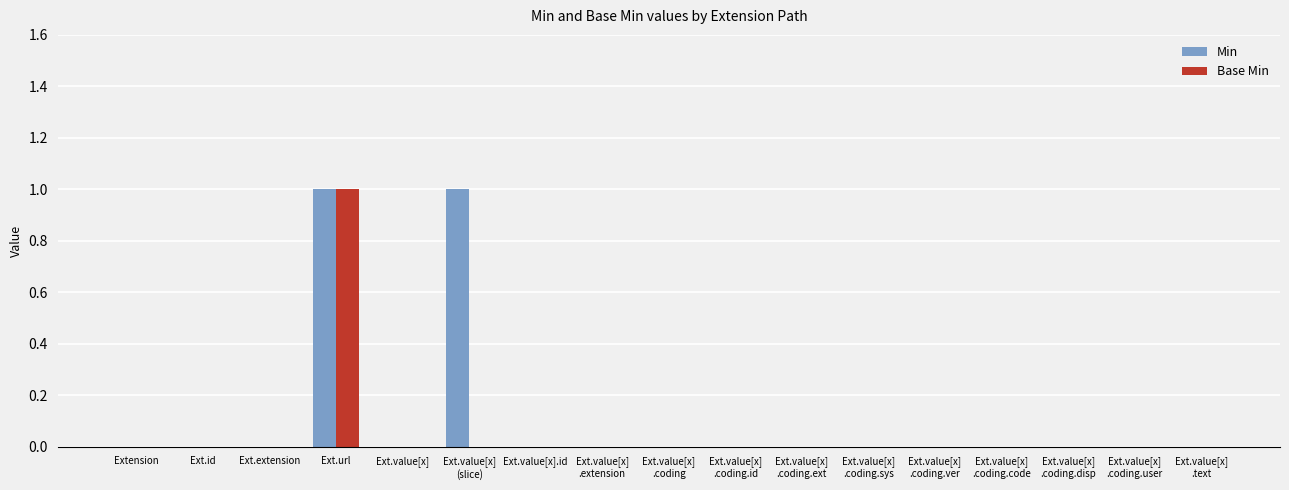

True or false: Min has a value of 1 at Ext.value[x]
.coding.ver.

False